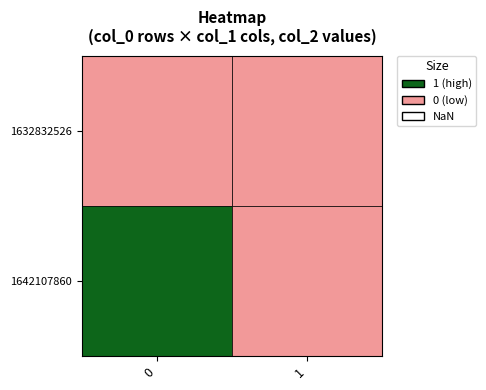

How many values in the 1642107860 series are below 1?

1